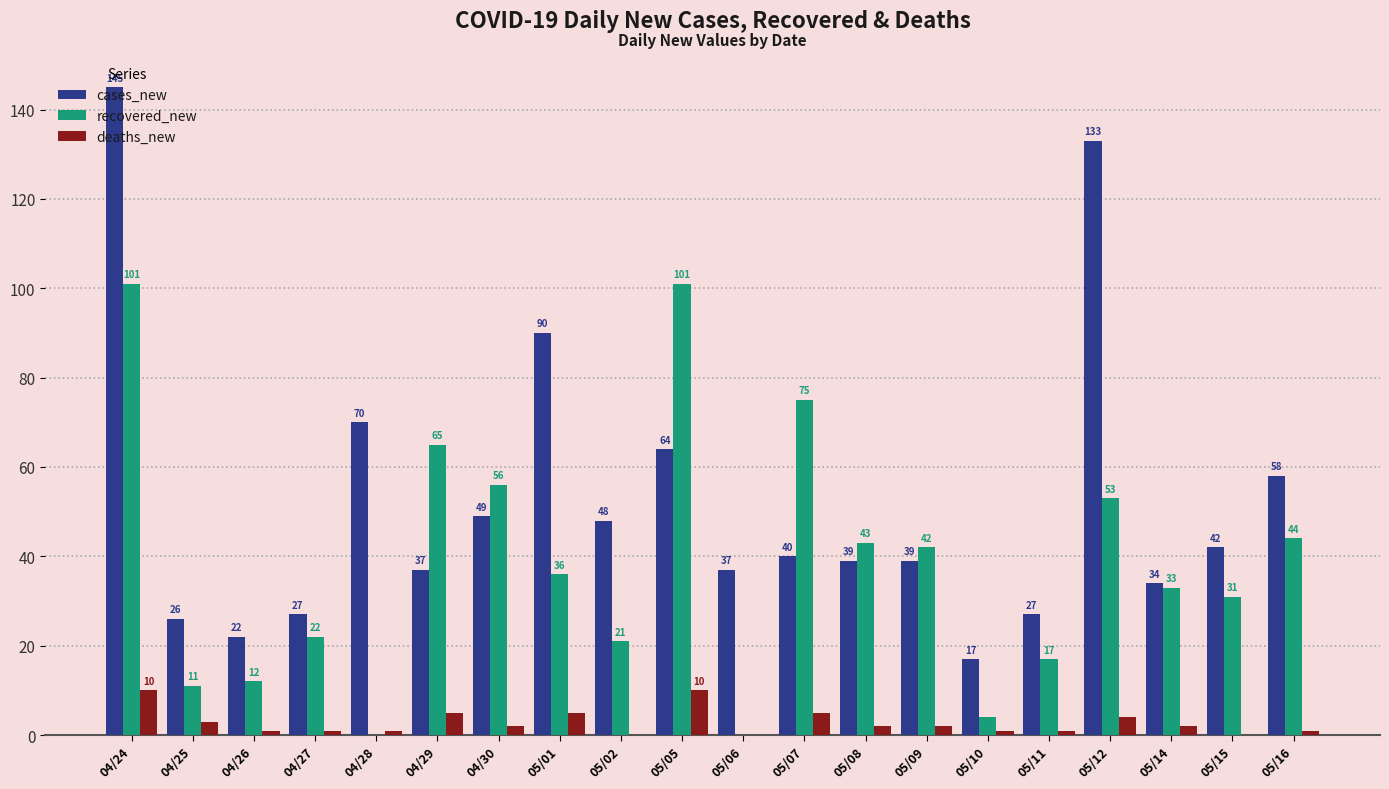

Which series has the largest total across all categories?

cases_new